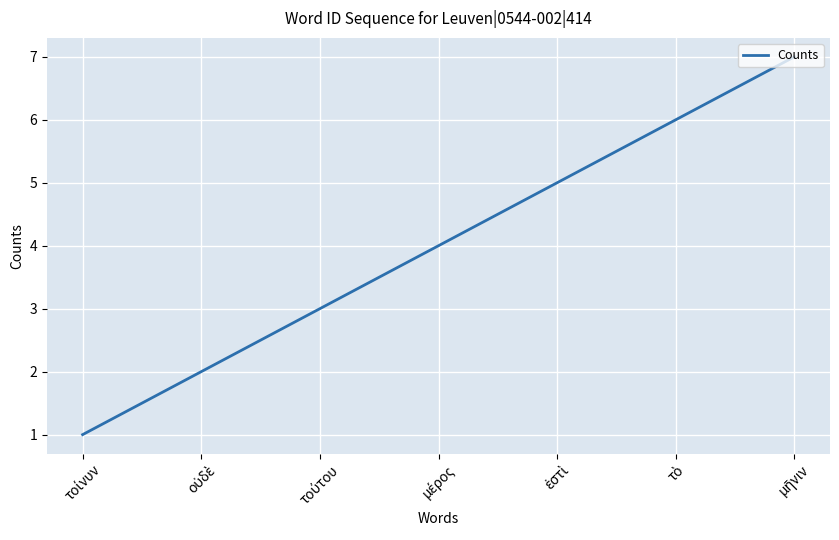

True or false: the data has more than 2 interior local peaks.

False